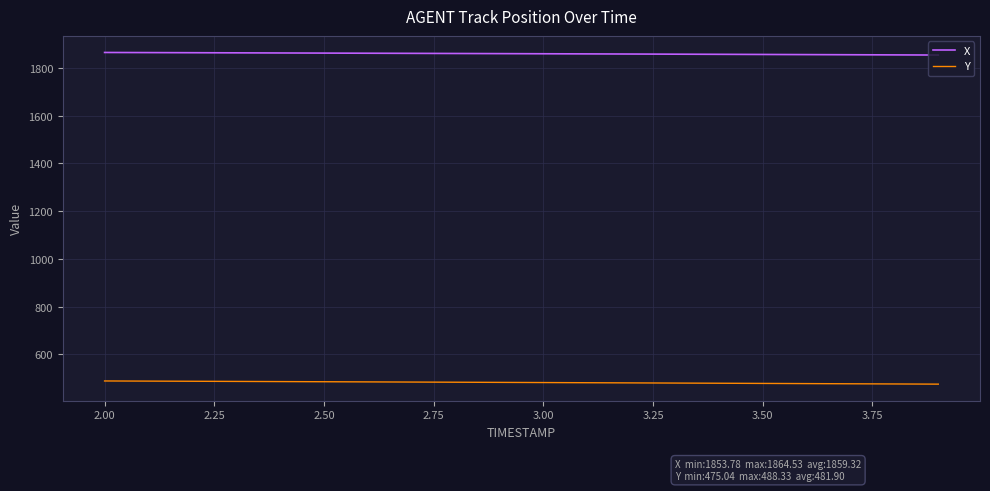

Which series has the largest total across all categories?

X